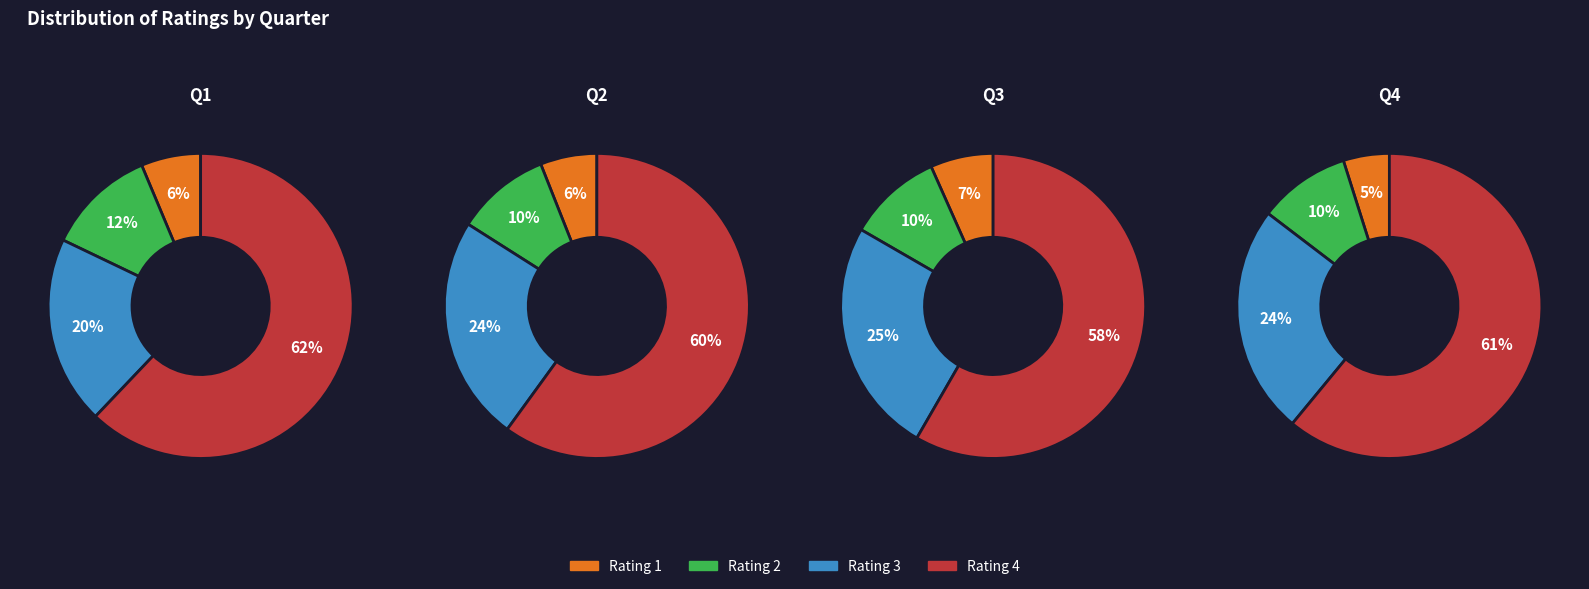

Count the number of slices in the pie.

4